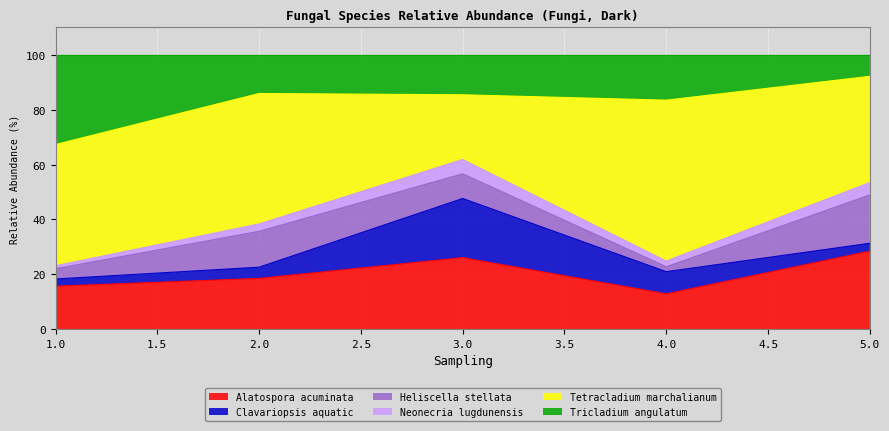

Is the value of Tricladium angulatum at 1 greater than the value of Alatospora acuminata at 4?

Yes